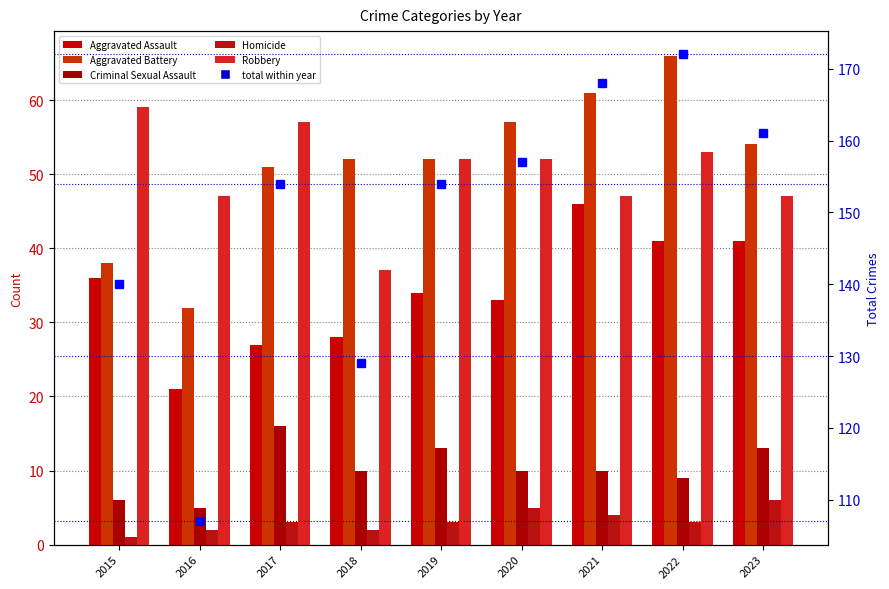

At which label does Total reach its minimum?

2016